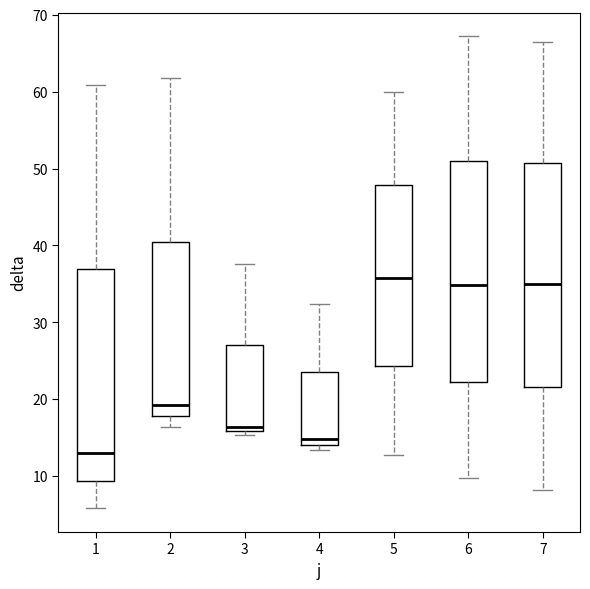

Reading left to right, read every box against the y-axis: the position of its median line, the range the box covers, and the ends of its whiskers. The values are not printed on the chart, so give them approximately, as read against the axis.

1: median 13, box 9 to 37, whiskers 6 to 61
2: median 19, box 18 to 41, whiskers 16 to 62
3: median 16 (just above the box's lower edge), box 16 to 27, whiskers 15 to 38
4: median 15, box 14 to 24, whiskers 13 to 32
5: median 36, box 24 to 48, whiskers 13 to 60
6: median 35, box 22 to 51, whiskers 10 to 67
7: median 35, box 22 to 51, whiskers 8 to 66